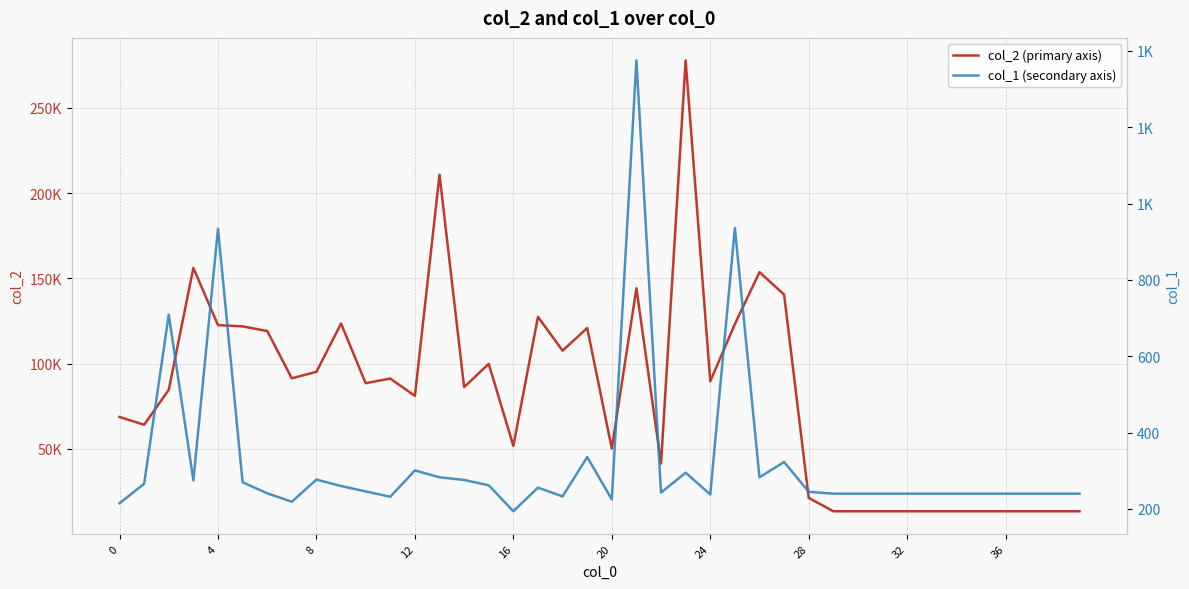

What is the sum of the col_1 (secondary axis) values at 14 and 21?

1651